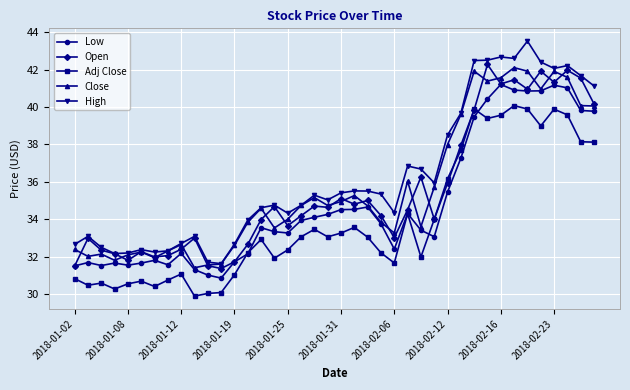

What is the minimum value shown in the chart?

29.9